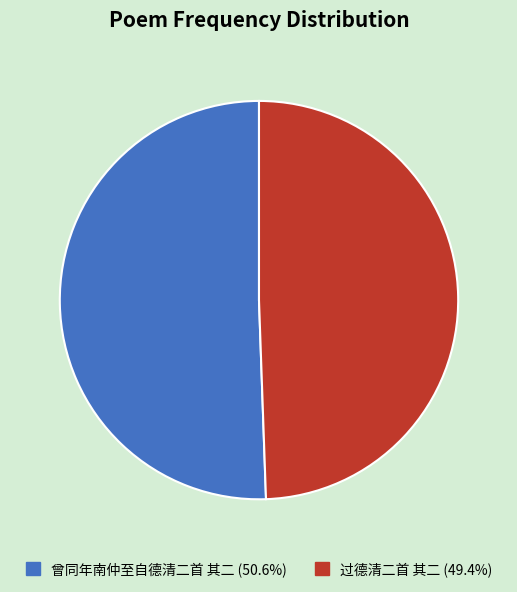

Does 曾同年南仲至自德清二首 其二 (50.6%) account for over 50% of the chart?

Yes